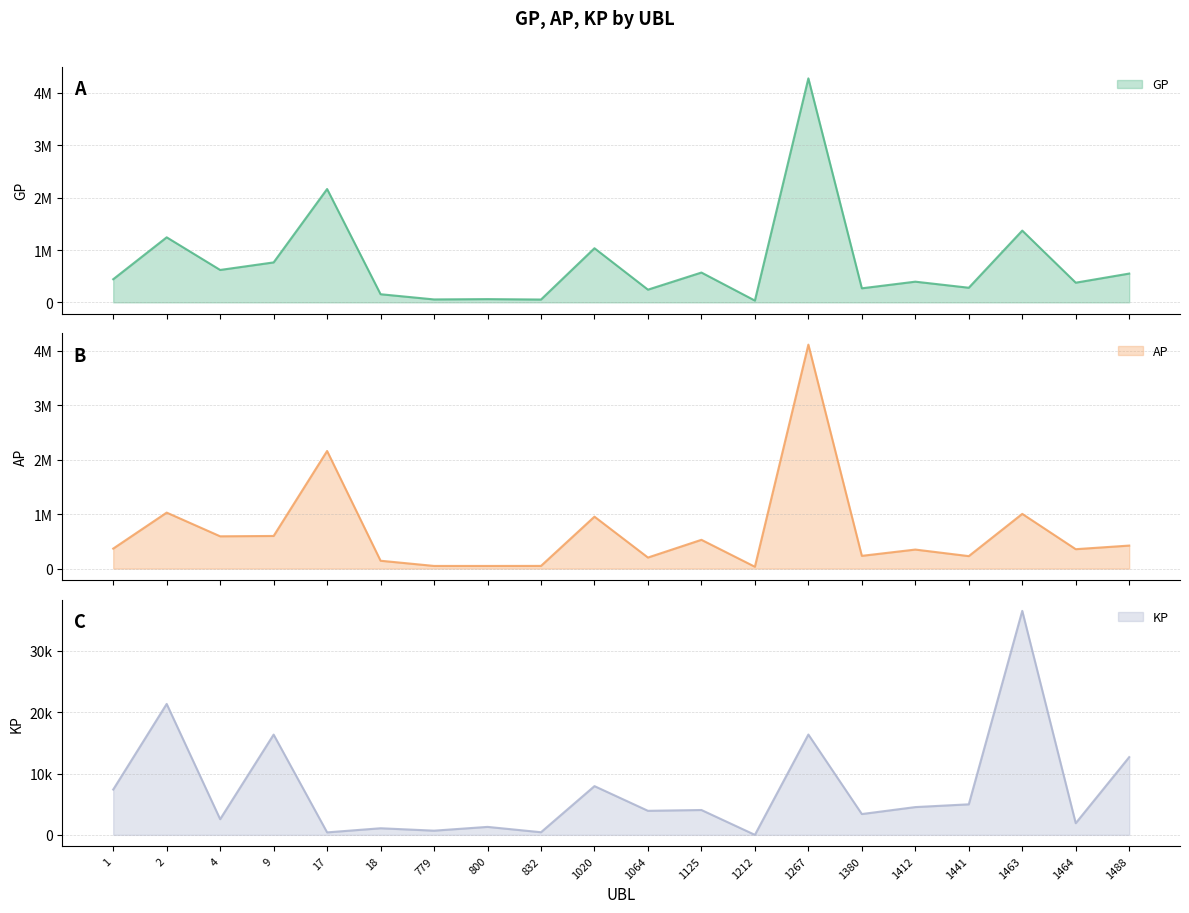

Which category has the highest value in the GP series?

1267